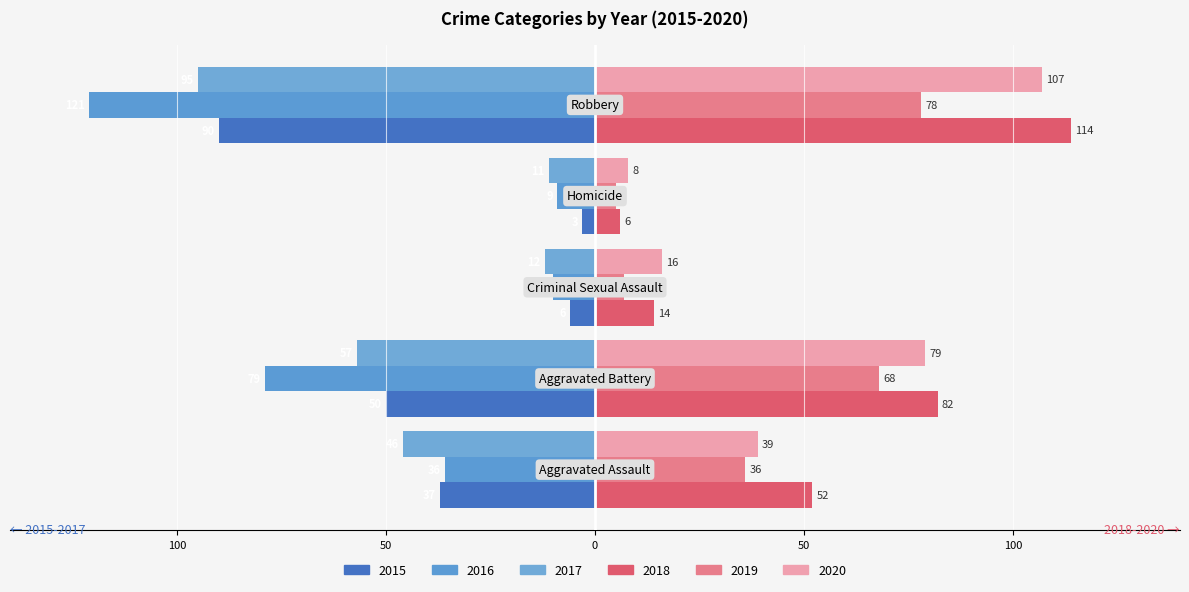

What is the difference between the maximum and minimum values in the 2019 series?

73